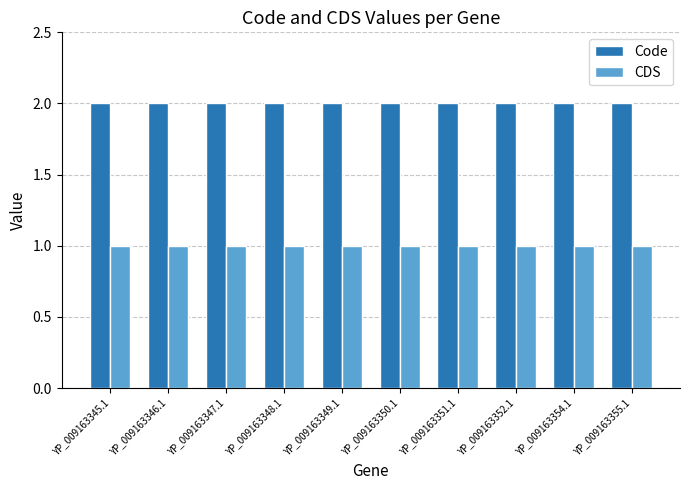

Is the value of Code at YP_009163347.1 greater than the value of CDS at YP_009163349.1?

Yes